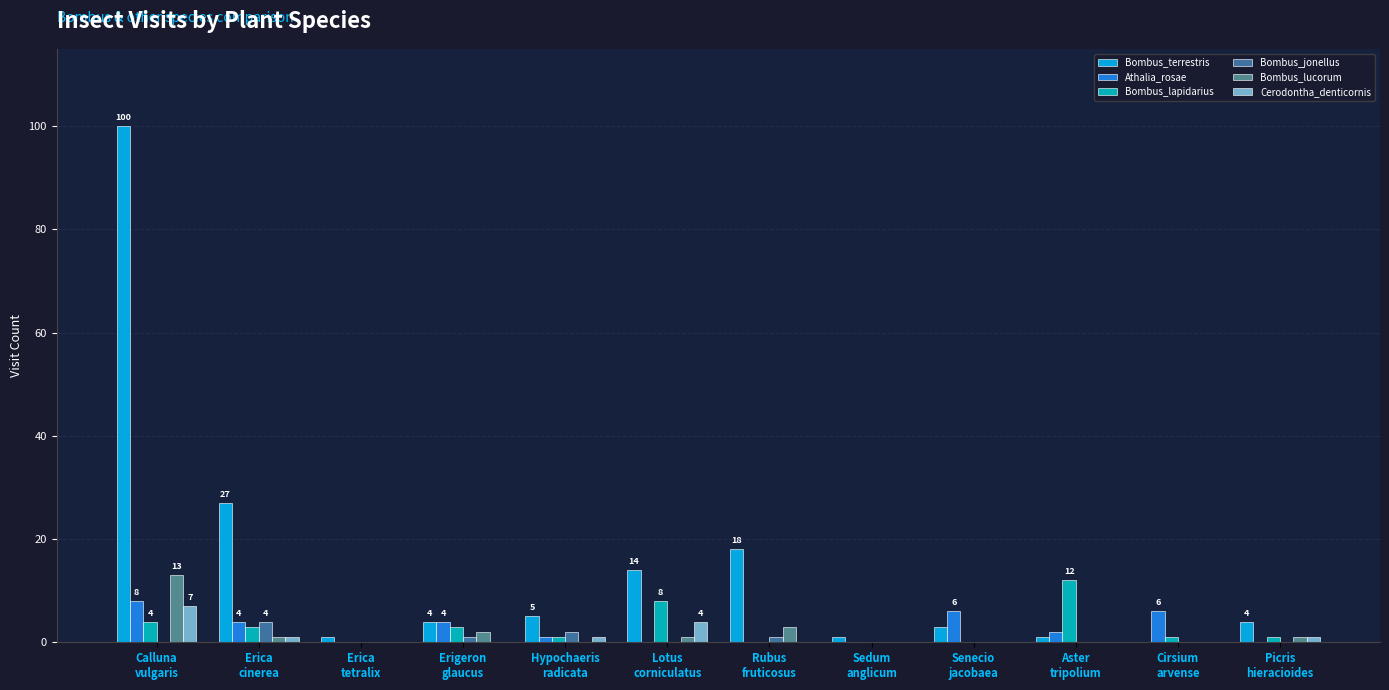

At which category is the sum across all series the highest?

Calluna
vulgaris